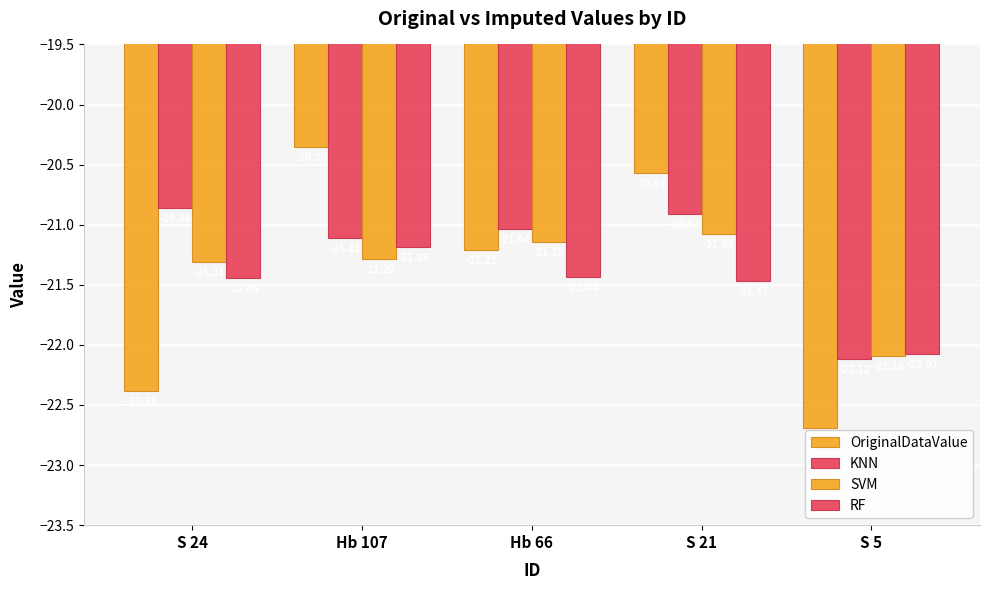

How many data points in OriginalDataValue are above -21?

2